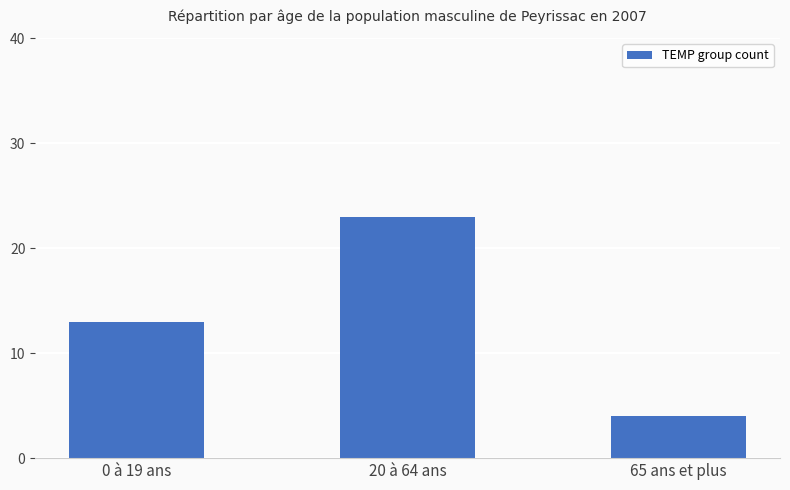

Approximately how many times larger is the value at 65 ans et plus compared to 0 à 19 ans?

0.3